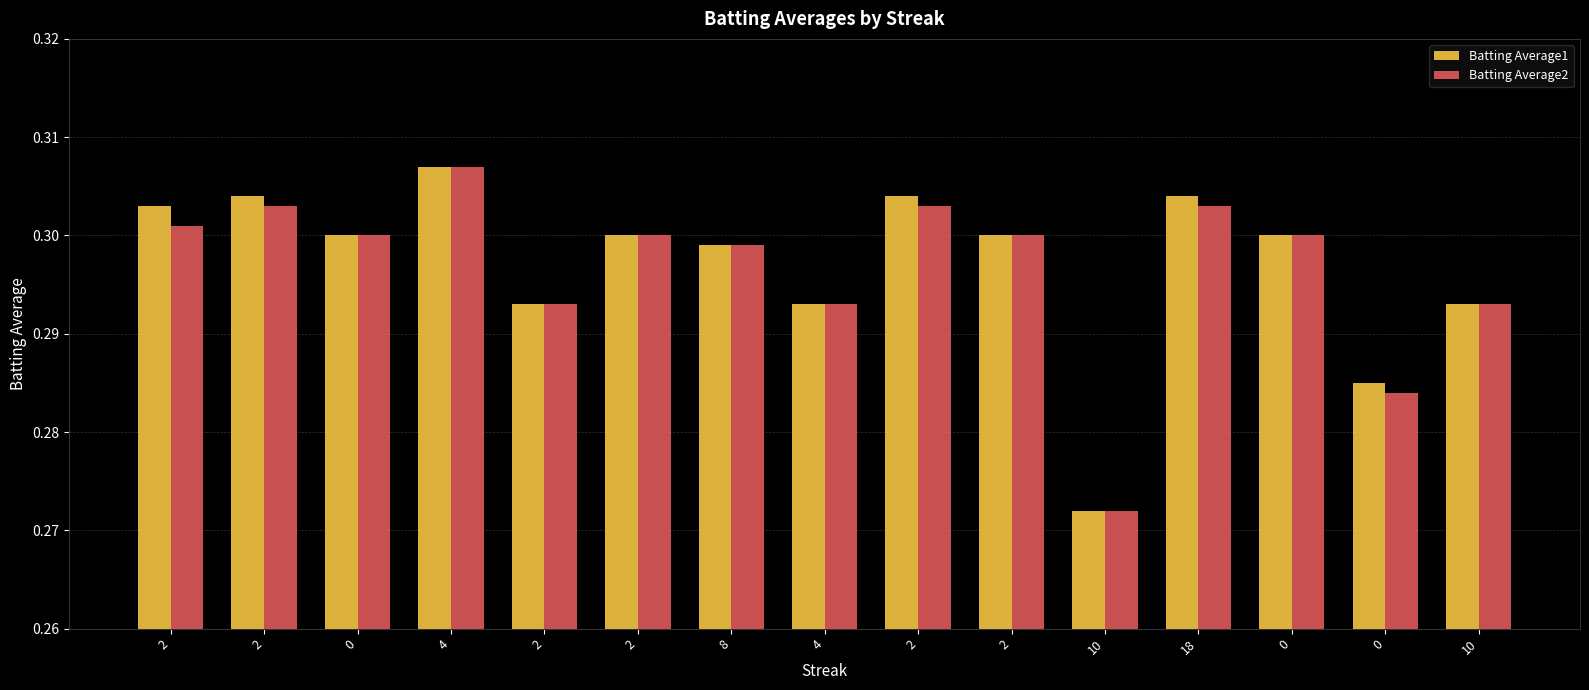

Are the bars grouped side by side (vs. stacked)?

Yes